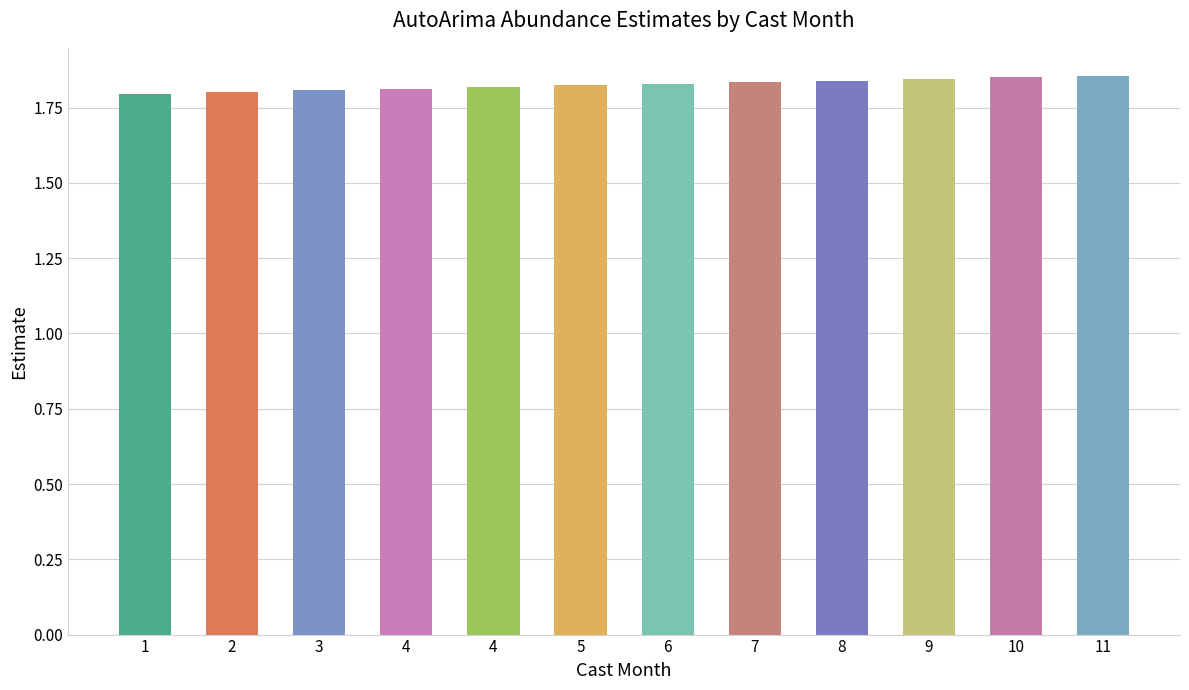

What value does the data have at 10?

1.9